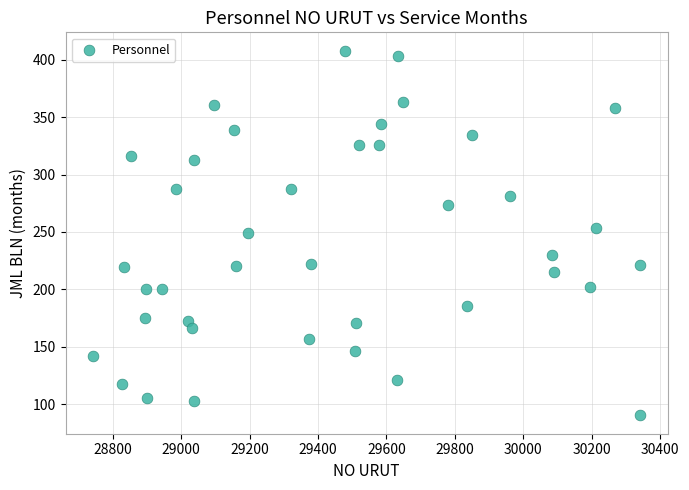

What is the range of Y values (max minus min)?

318